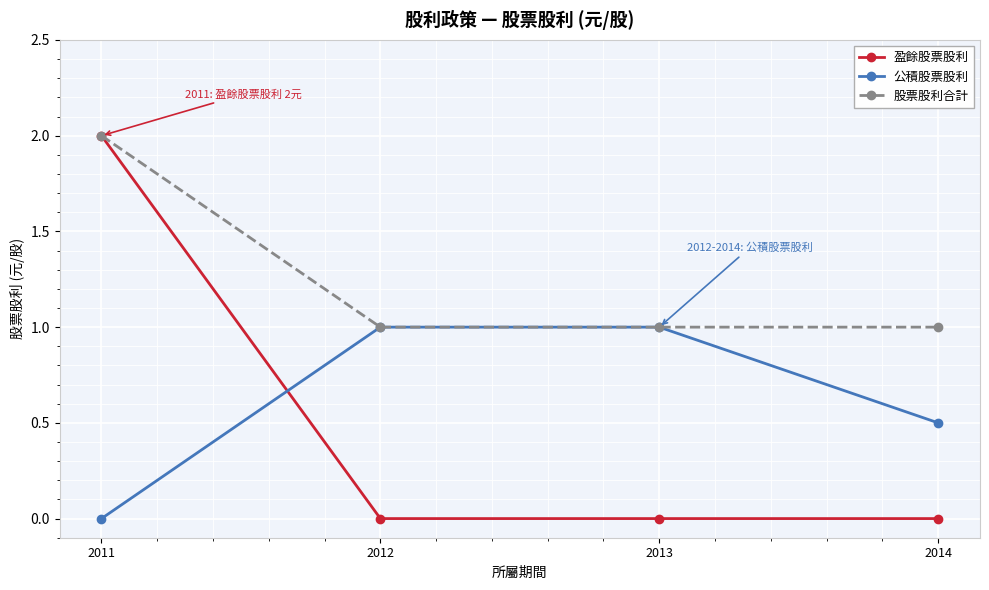

Which series has the largest total across all categories?

股票股利合計